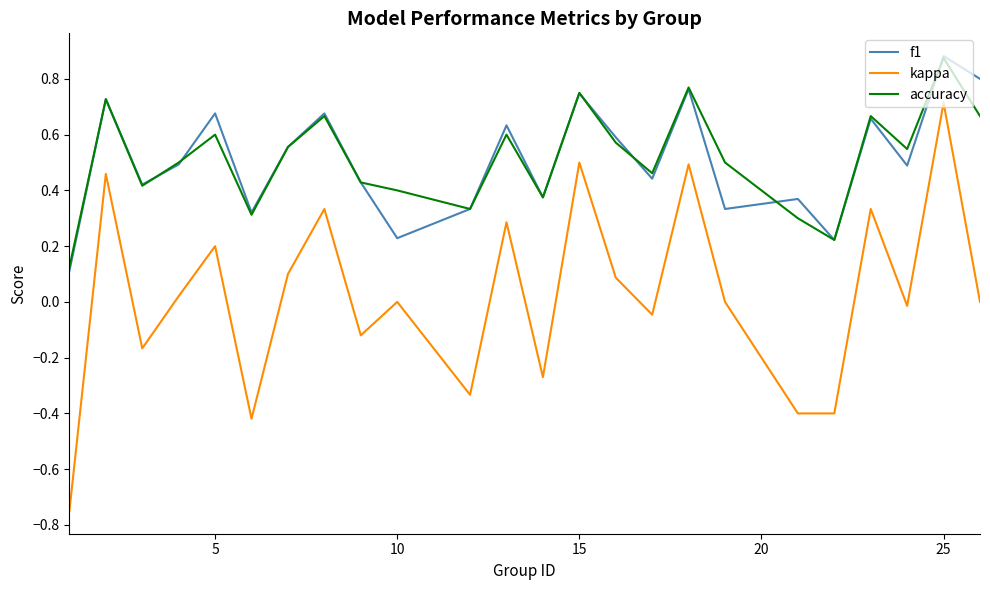

True or false: accuracy and f1 intersect in this chart.

True